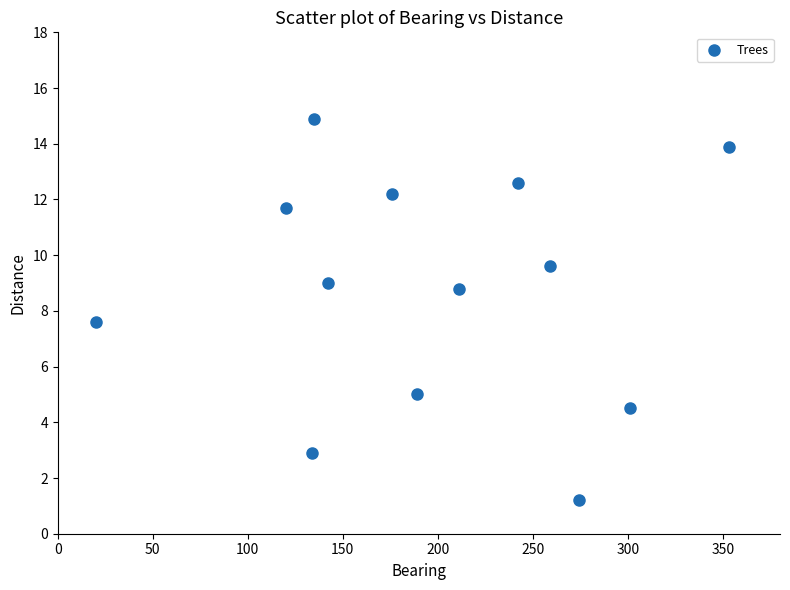

What is the range of X values (max minus min)?

333.0